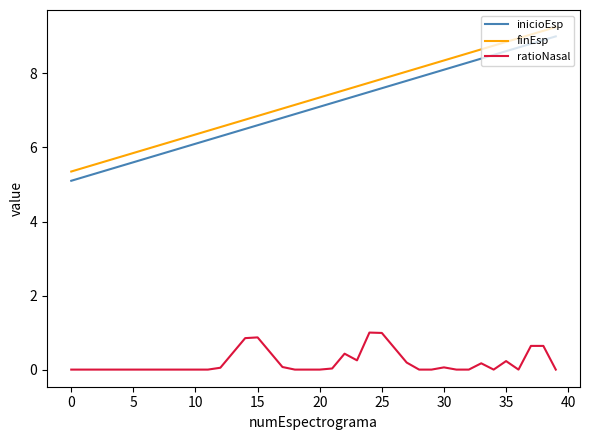

True or false: ratioNasal and finEsp cross at least once.

False